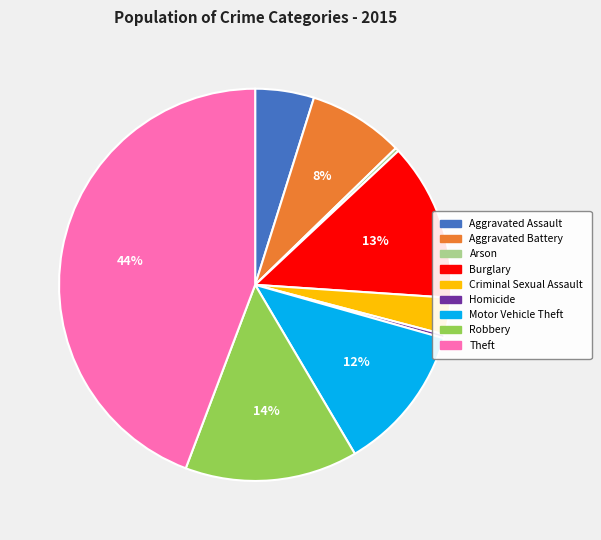

To the nearest percent, what is the difference between the largest and smallest slice percentages?

44%